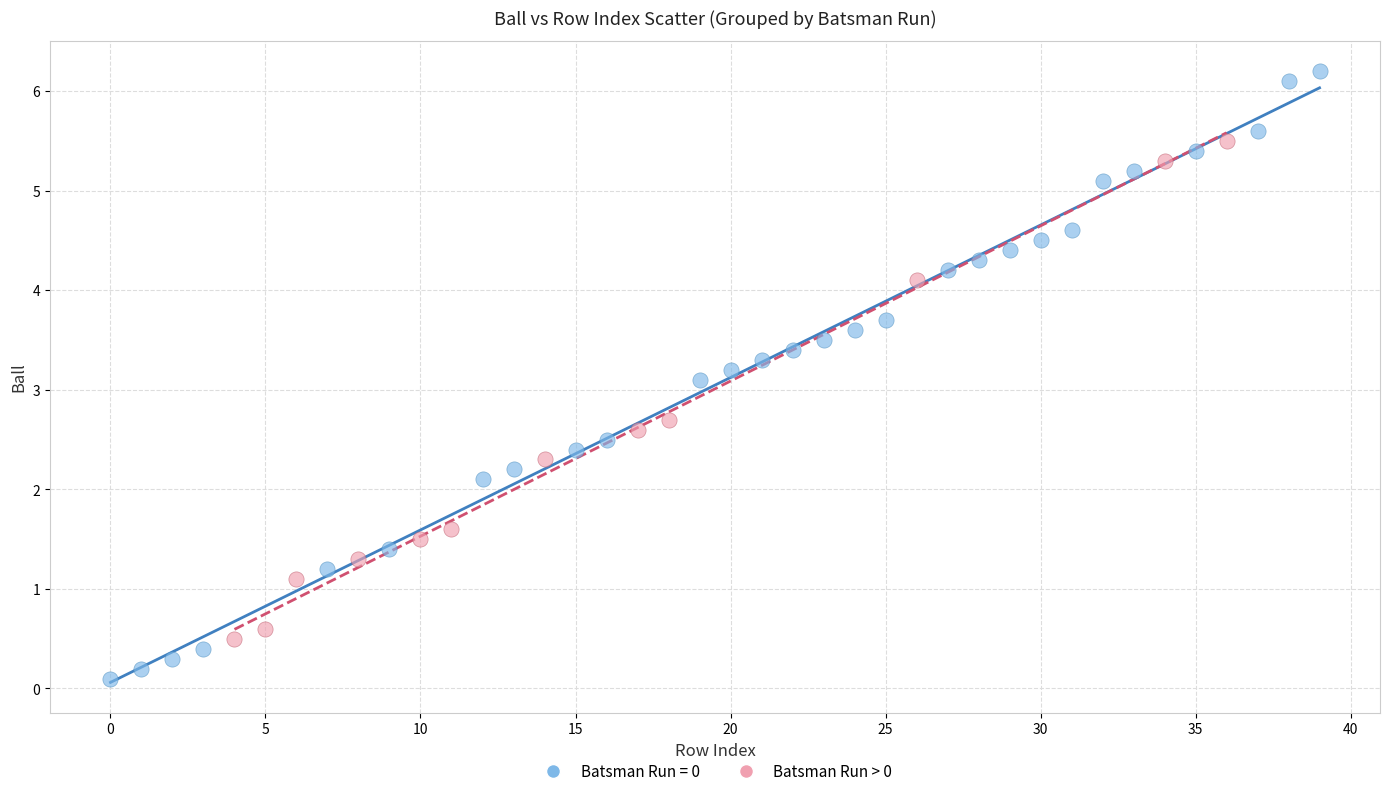

Which series has the widest spread of Y values?

Batsman Run = 0